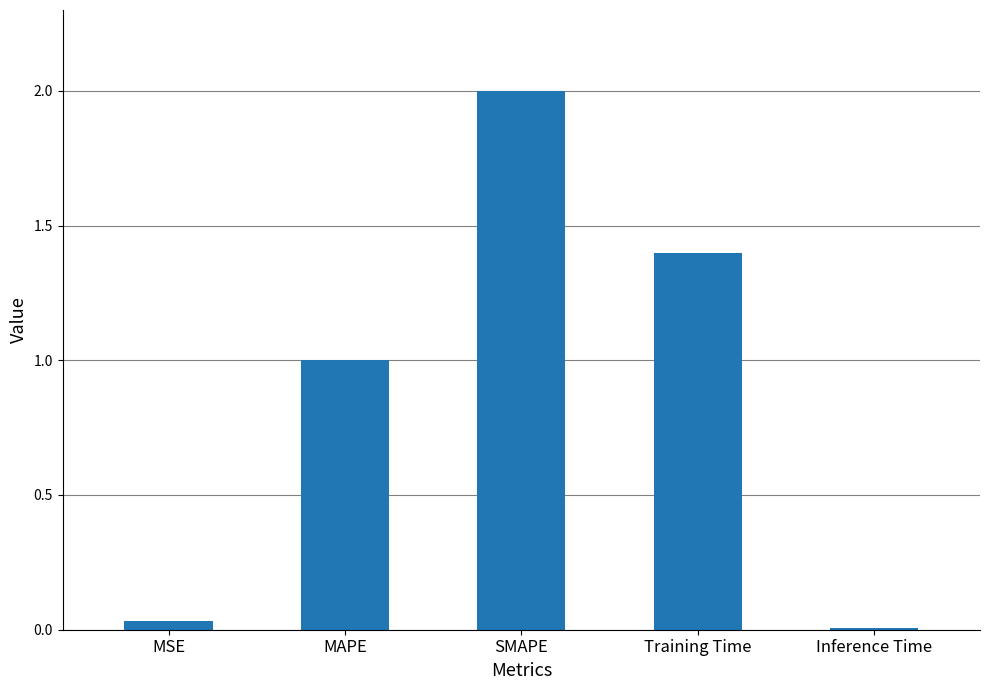

What is the label of the 2nd bar from the left?

MAPE